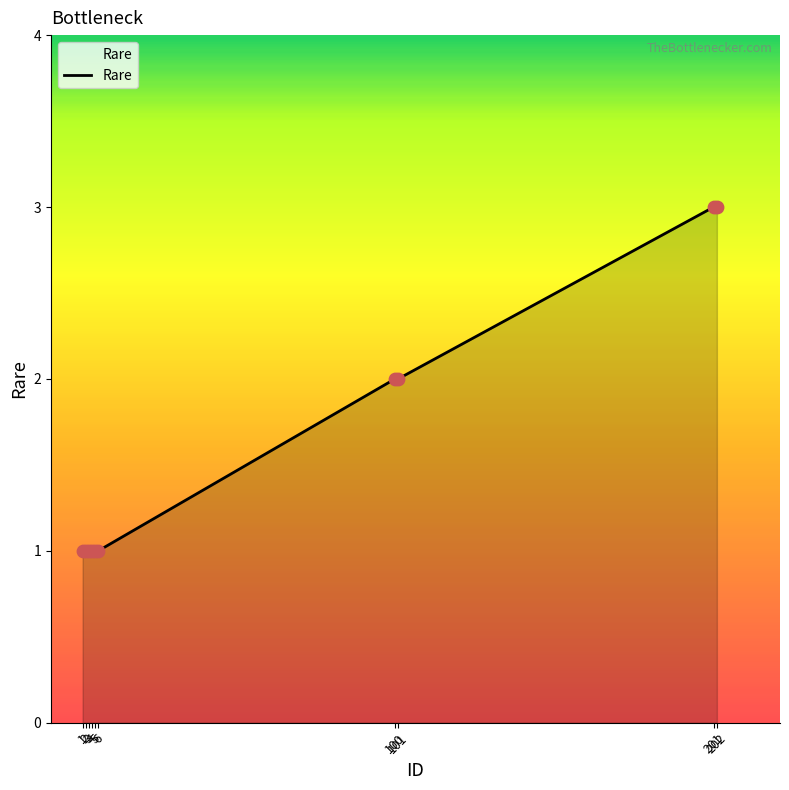

Approximately how many times larger is the value at 201 compared to 1?

3.0